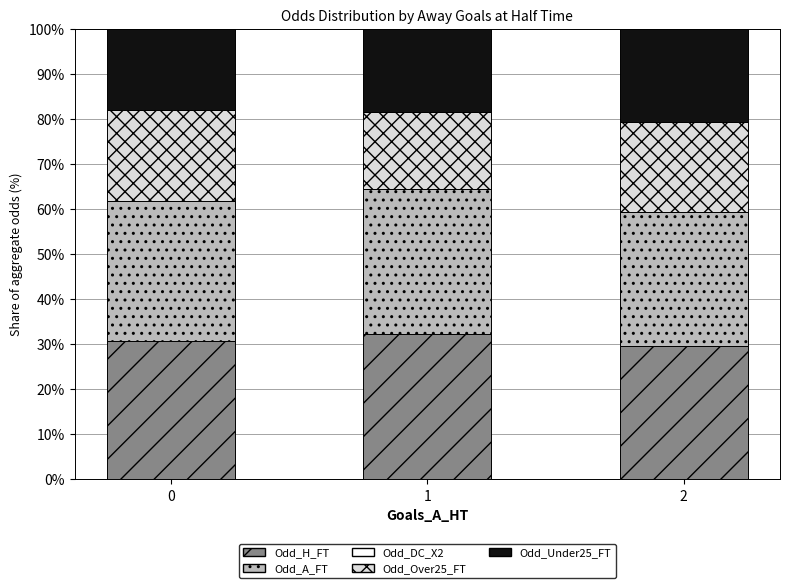

Is it true that Odd_H_FT equals 30.8 at 0?

True